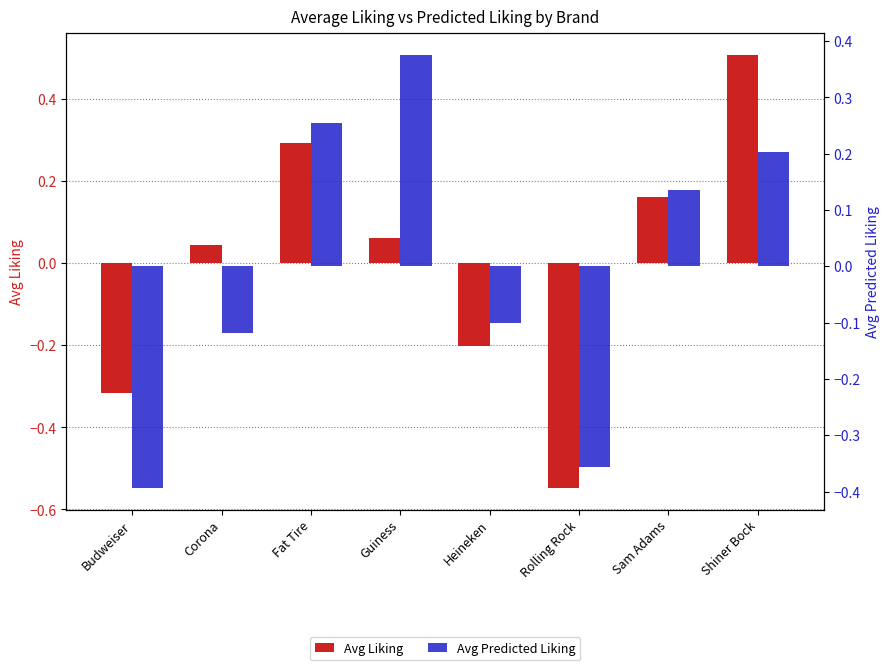

Count the number of categories in the chart.

8